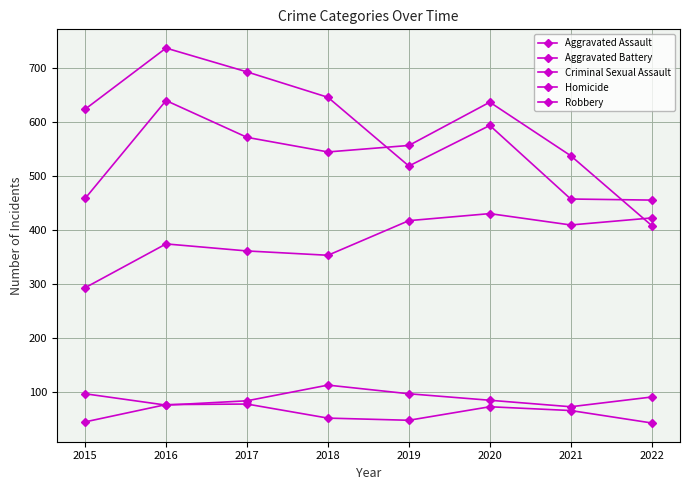

How many categories are shown in the chart?

8